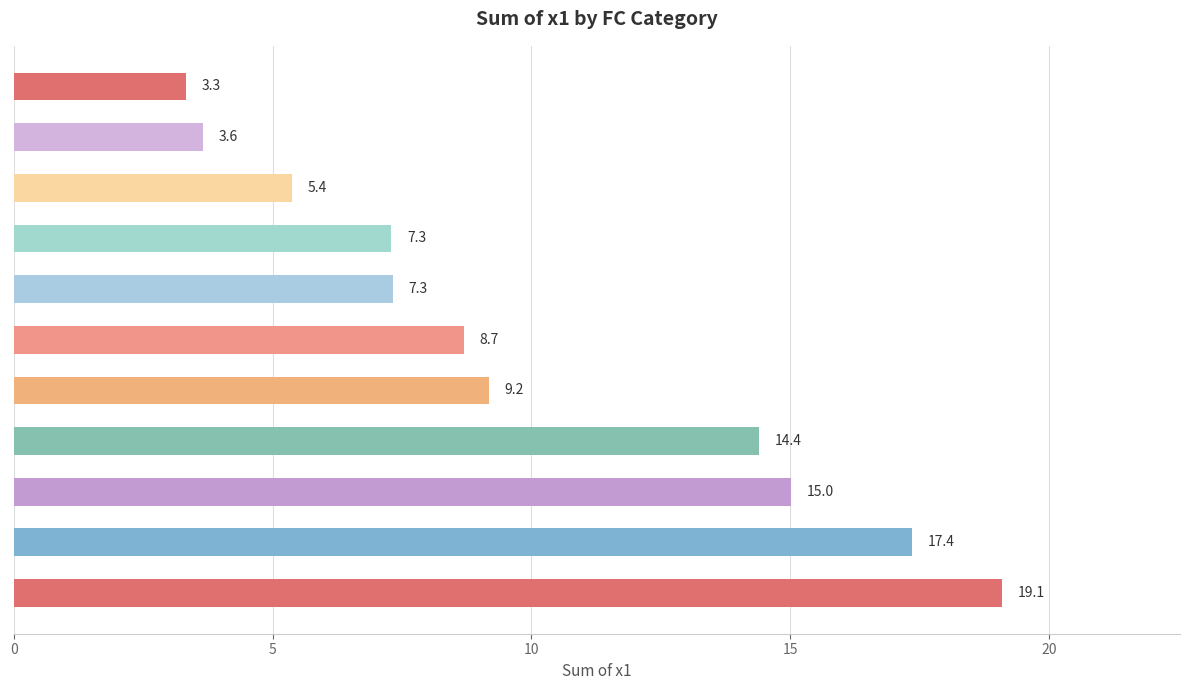

How many data points are less than 8?

5